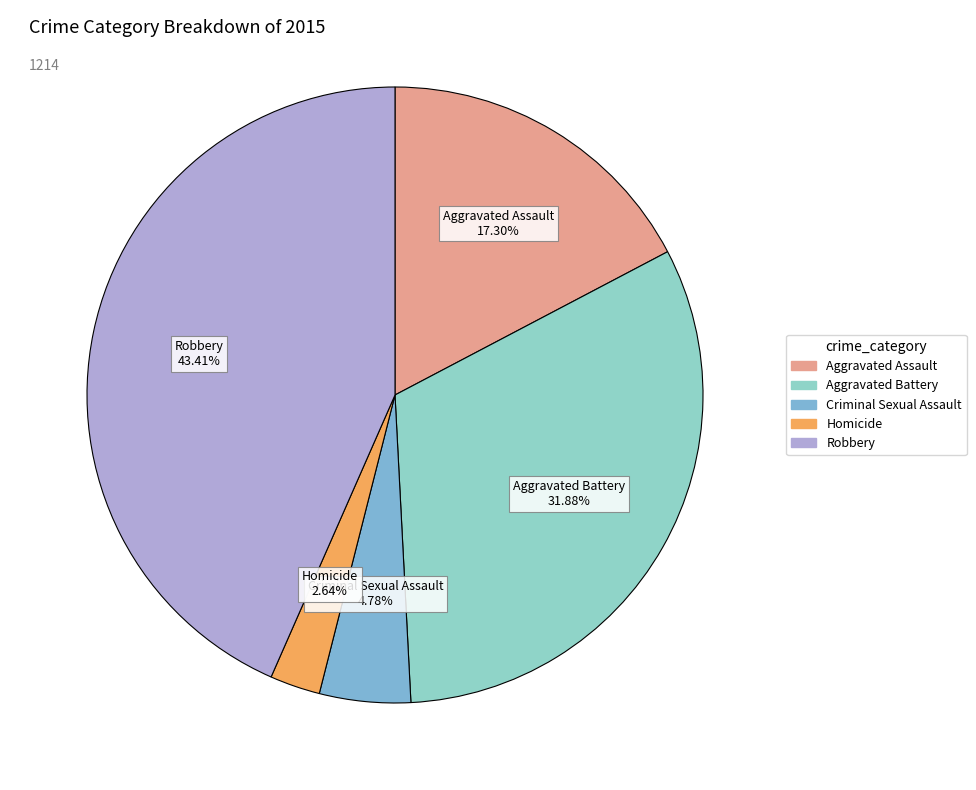

How many segments does this pie chart have?

5